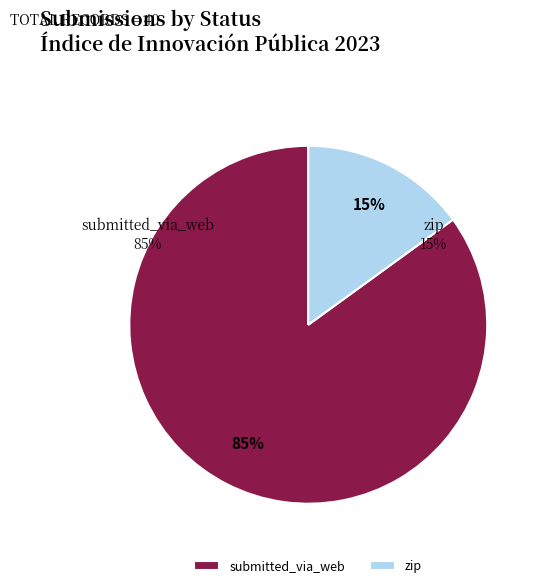

To the nearest percent, what is the difference between the submitted_via_web and zip slice percentages?

70%